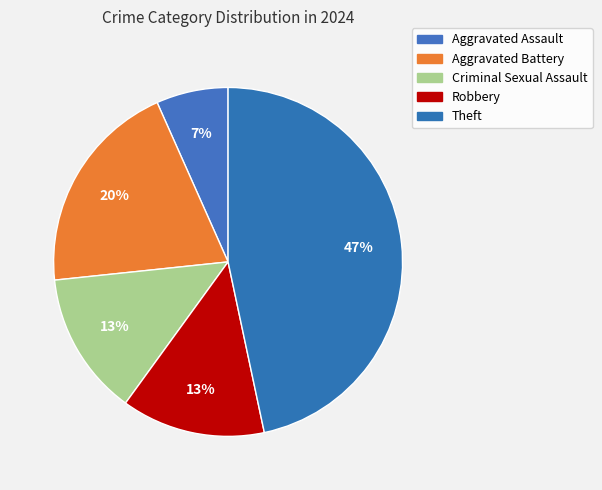

How many segments does this pie chart have?

5